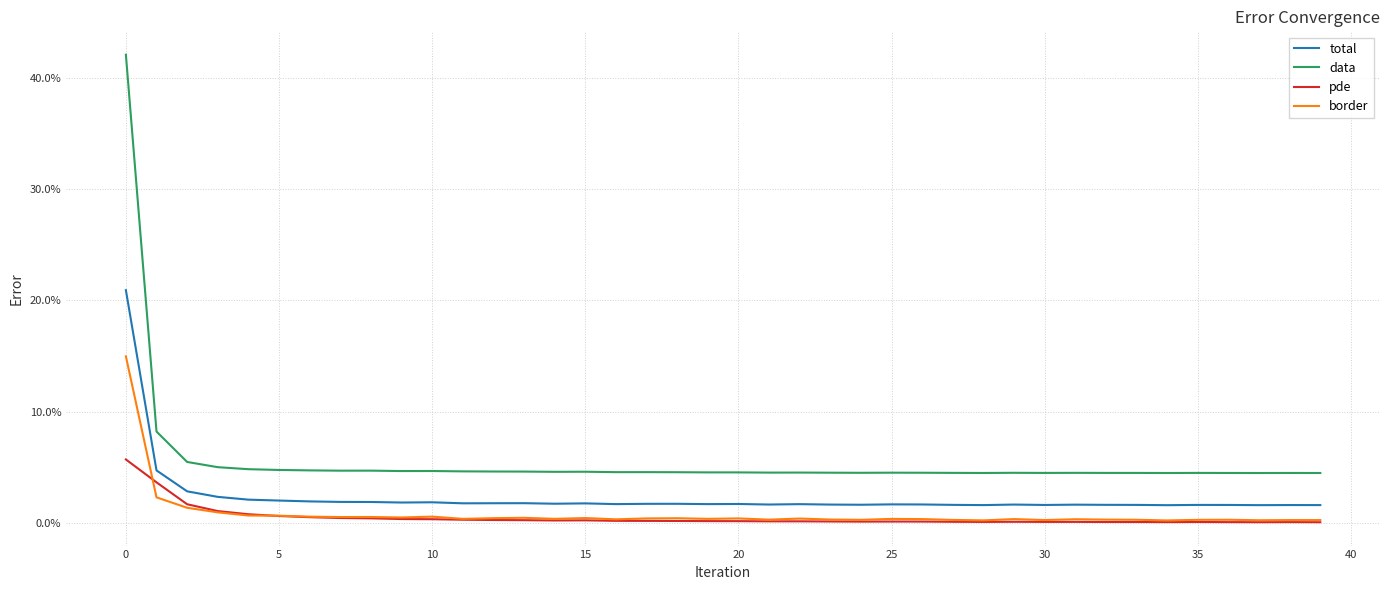

True or false: border and pde intersect in this chart.

True